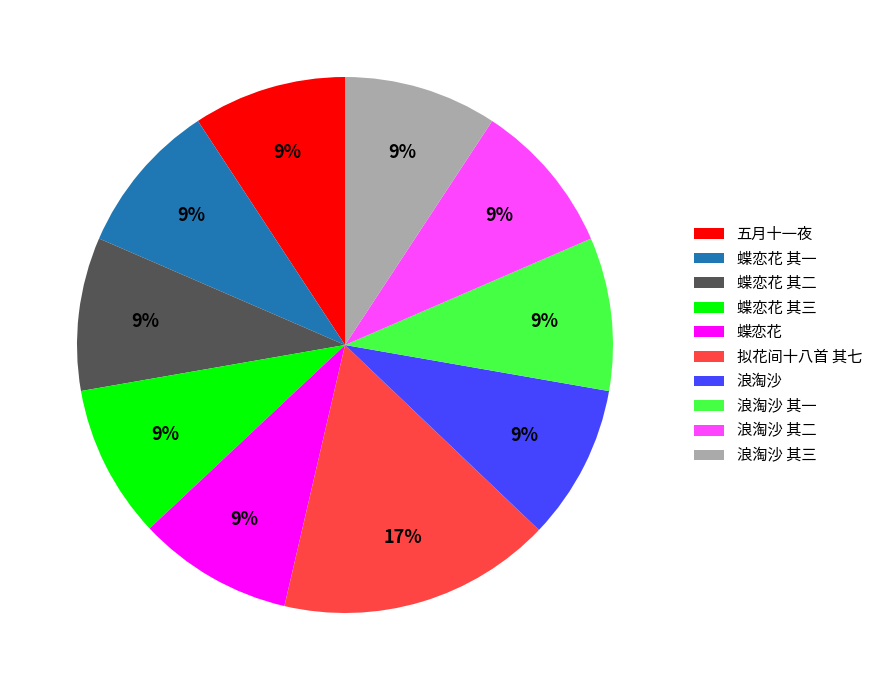

Do 蝶恋花 其三 and 浪淘沙 其二 together represent more than half of the pie?

No